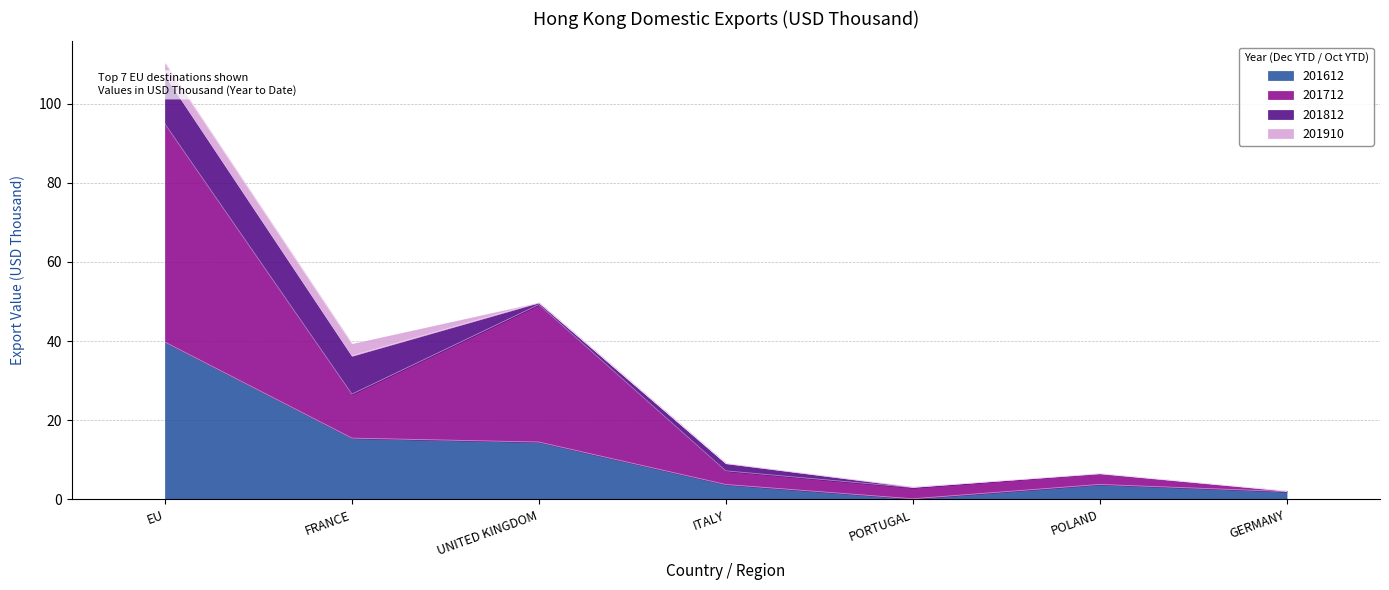

Does the chart have visible grid lines?

Yes